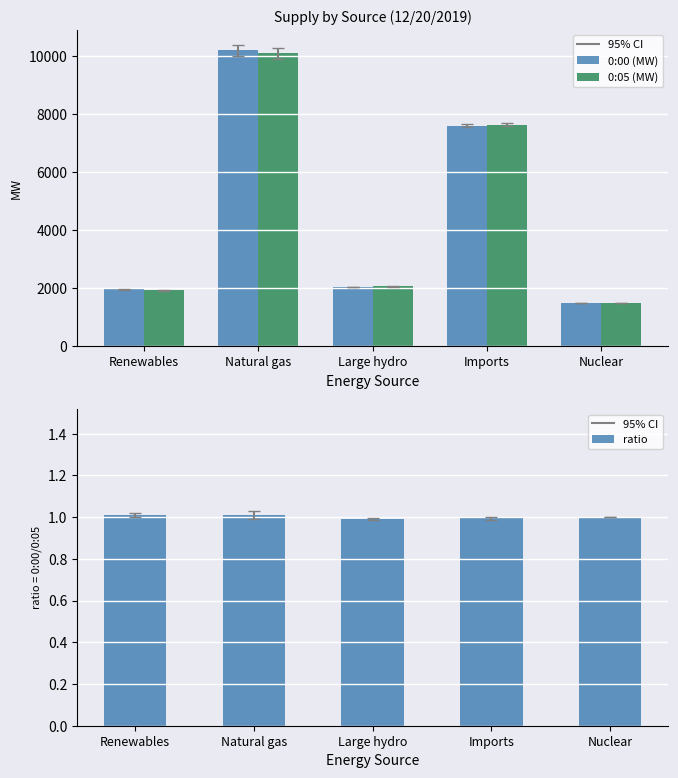

How many data points in 0:05 (MW) are above 2059?

2